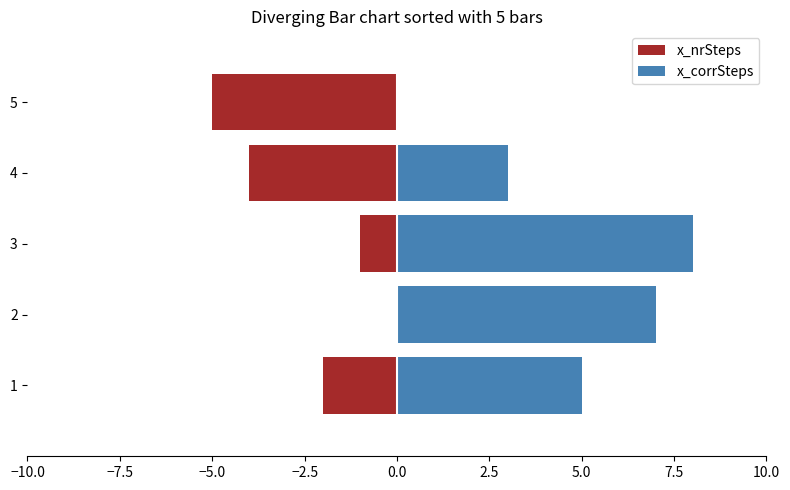

At how many categories does at least one series exceed -2?

5